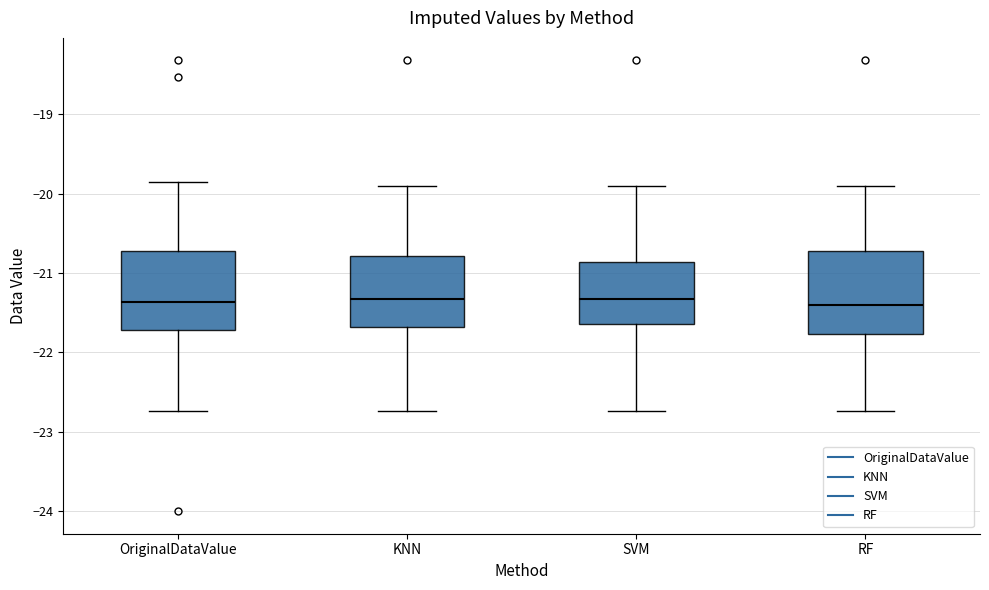

Where does the lower whisker of the box for OriginalDataValue end on the y-axis? The values are not printed on the chart, so give them approximately, as read against the axis.

-22.7